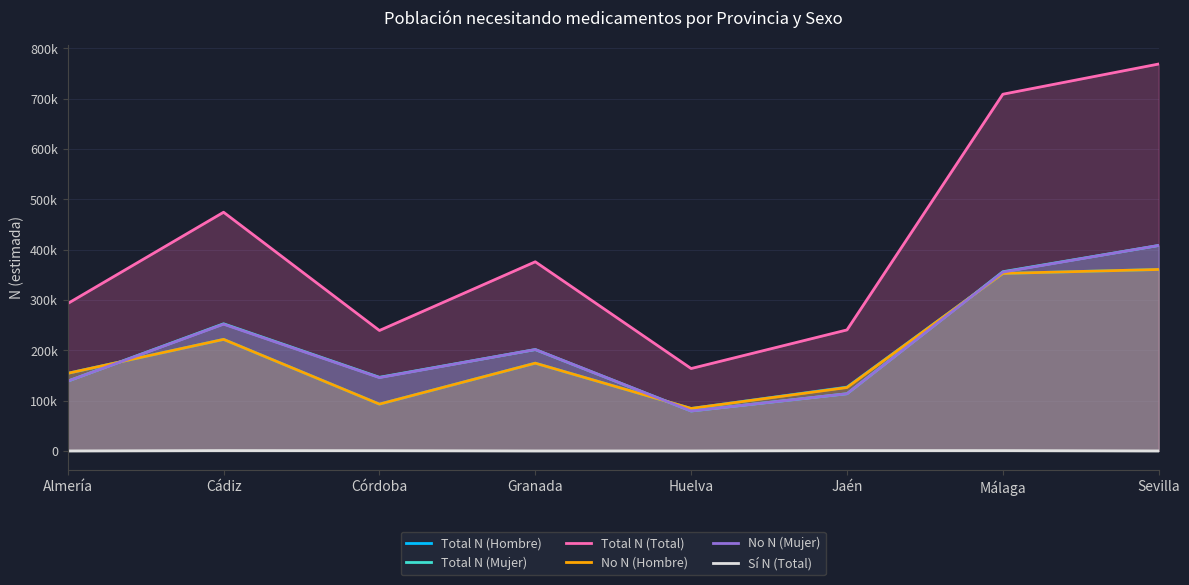

Between Cádiz and Sevilla, which is larger?

Sevilla